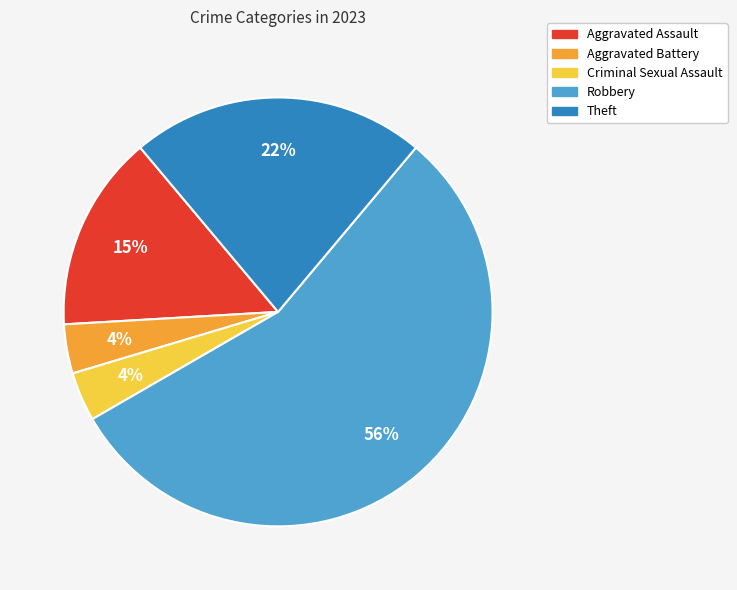

Between Robbery and Aggravated Assault, which is larger?

Robbery